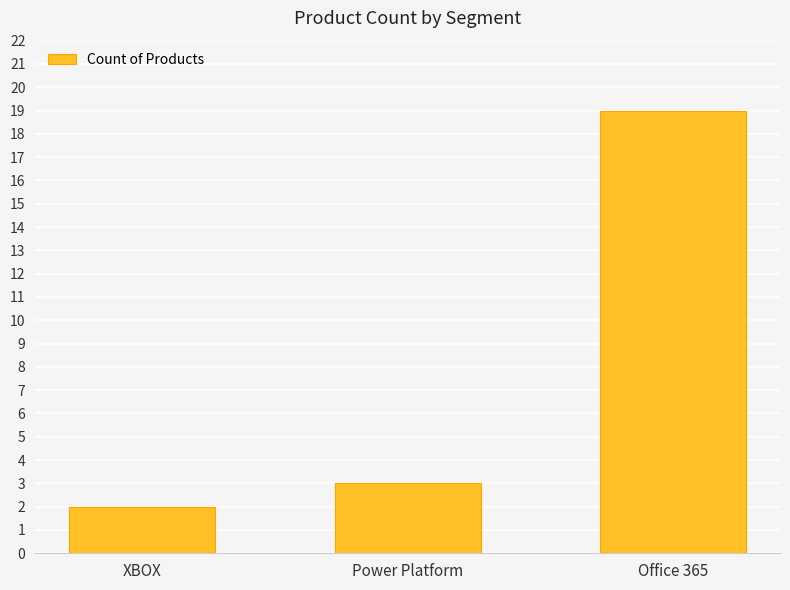

Reading left to right, what are all the values shown in this chart?

XBOX=2	Power Platform=3	Office 365=19